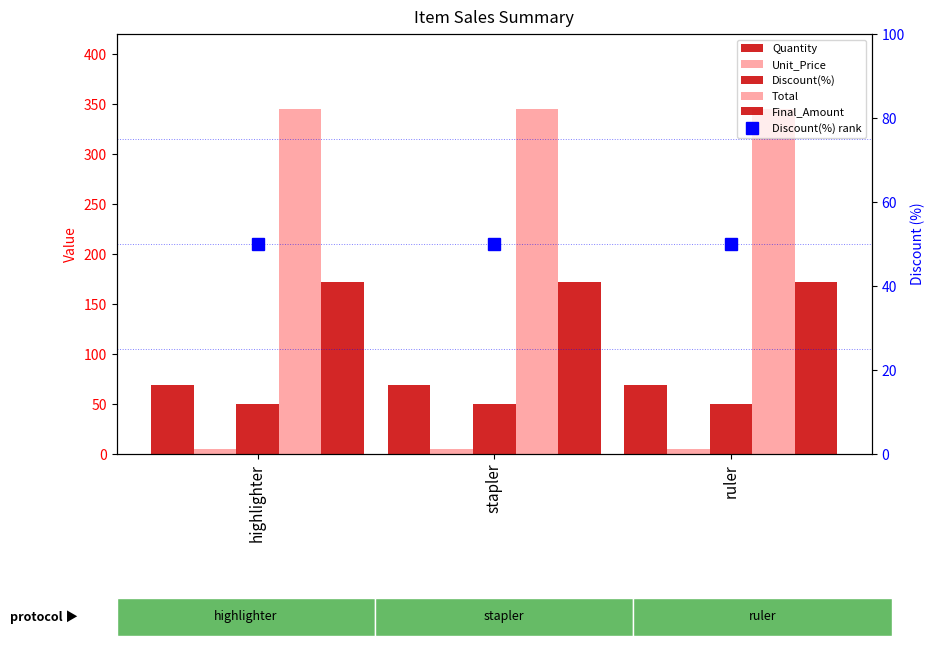

Which series changed the most between highlighter and stapler?

Quantity